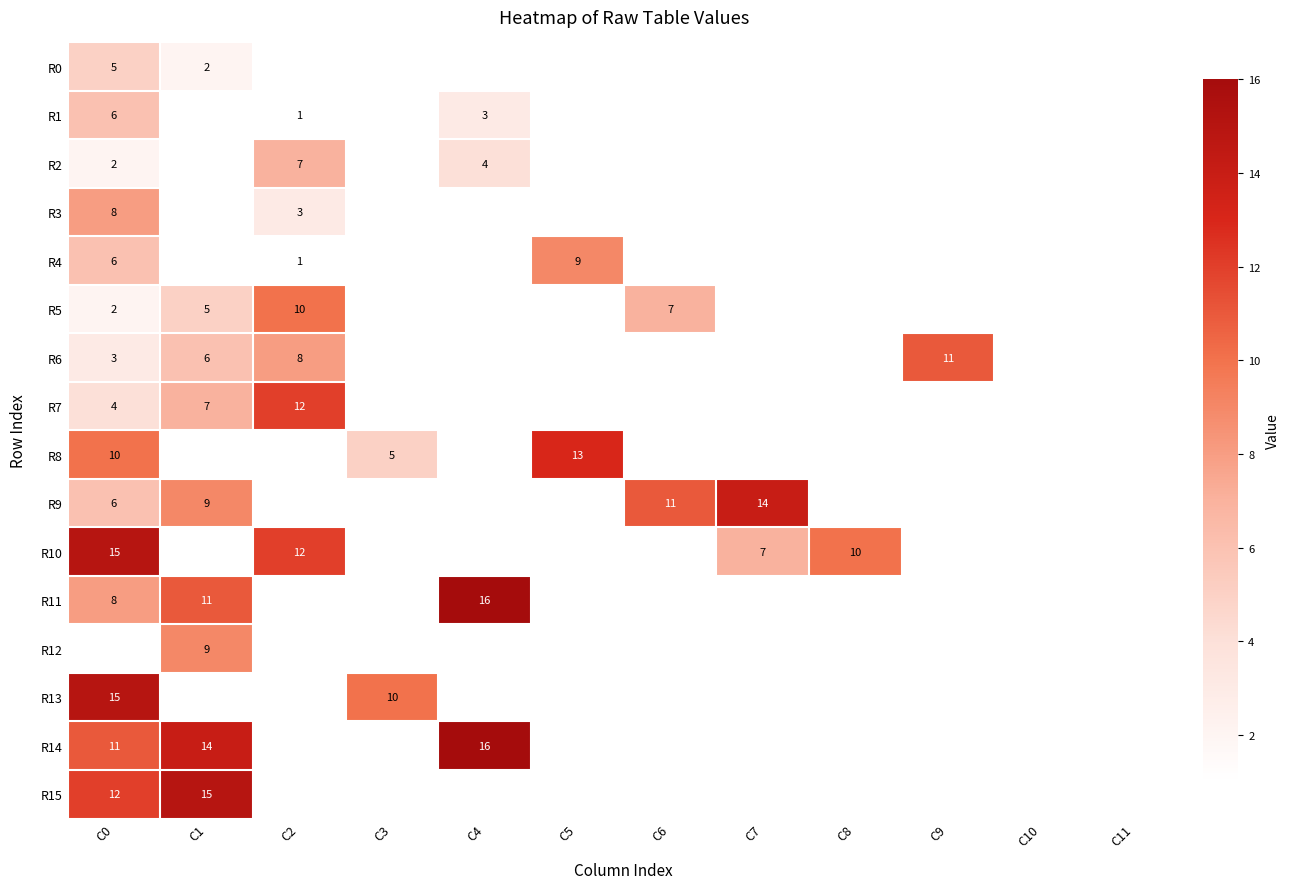

The R10 series shows 10 at C0. True or false?

False